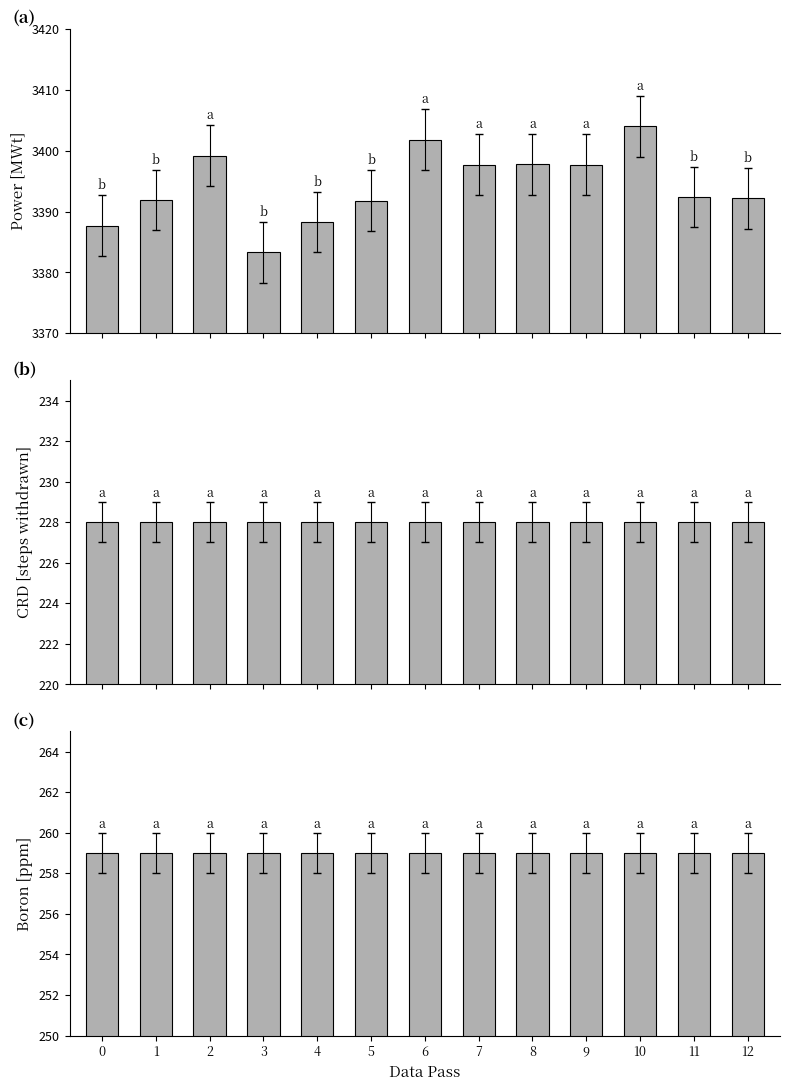

What is the average value of the CRD [steps withdrawn] series?

228.0